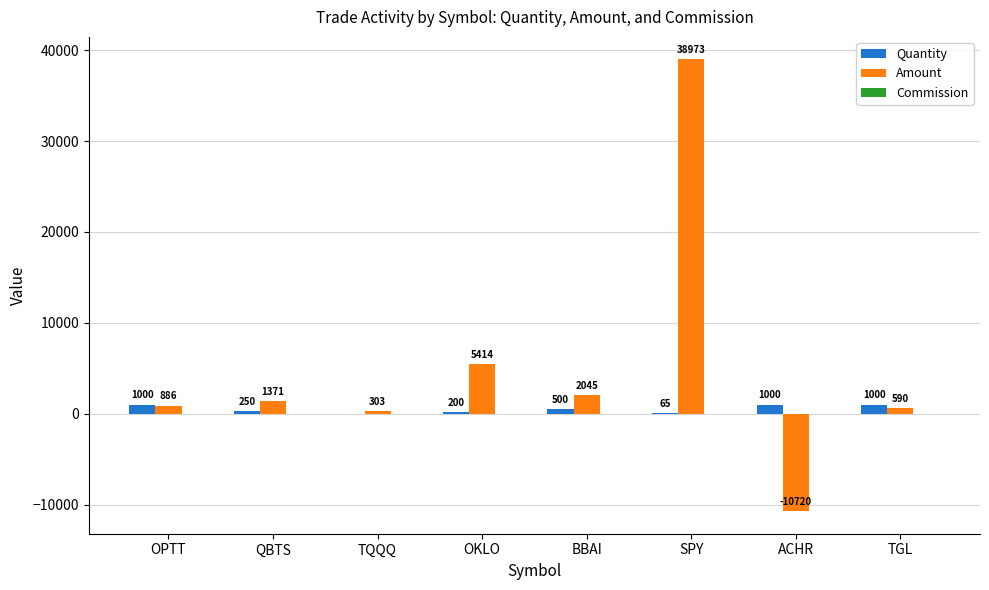

At which category does the chart reach its peak across all series?

SPY